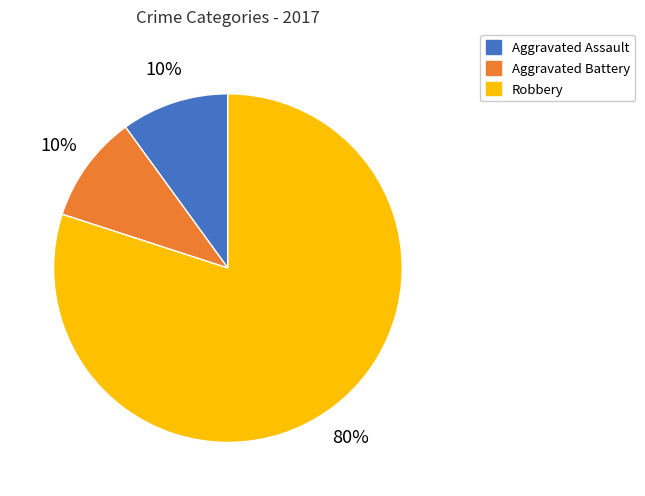

Count the number of slices in the pie.

3